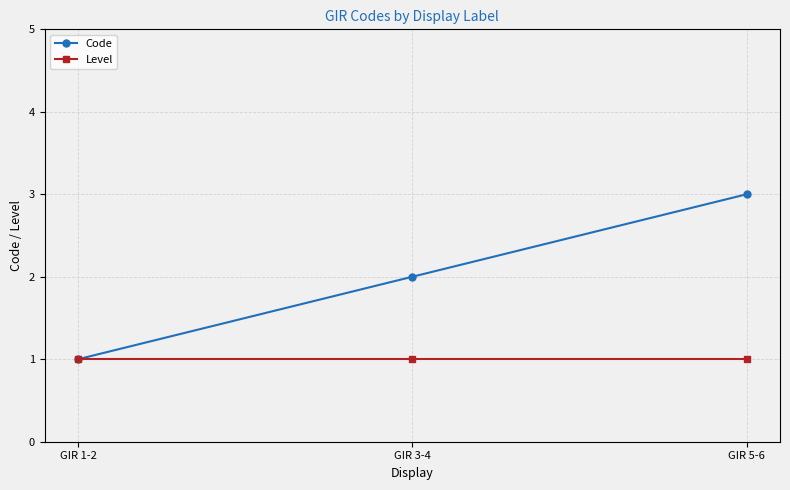

List the series in order of their overall mean, lowest first.

Level, Code